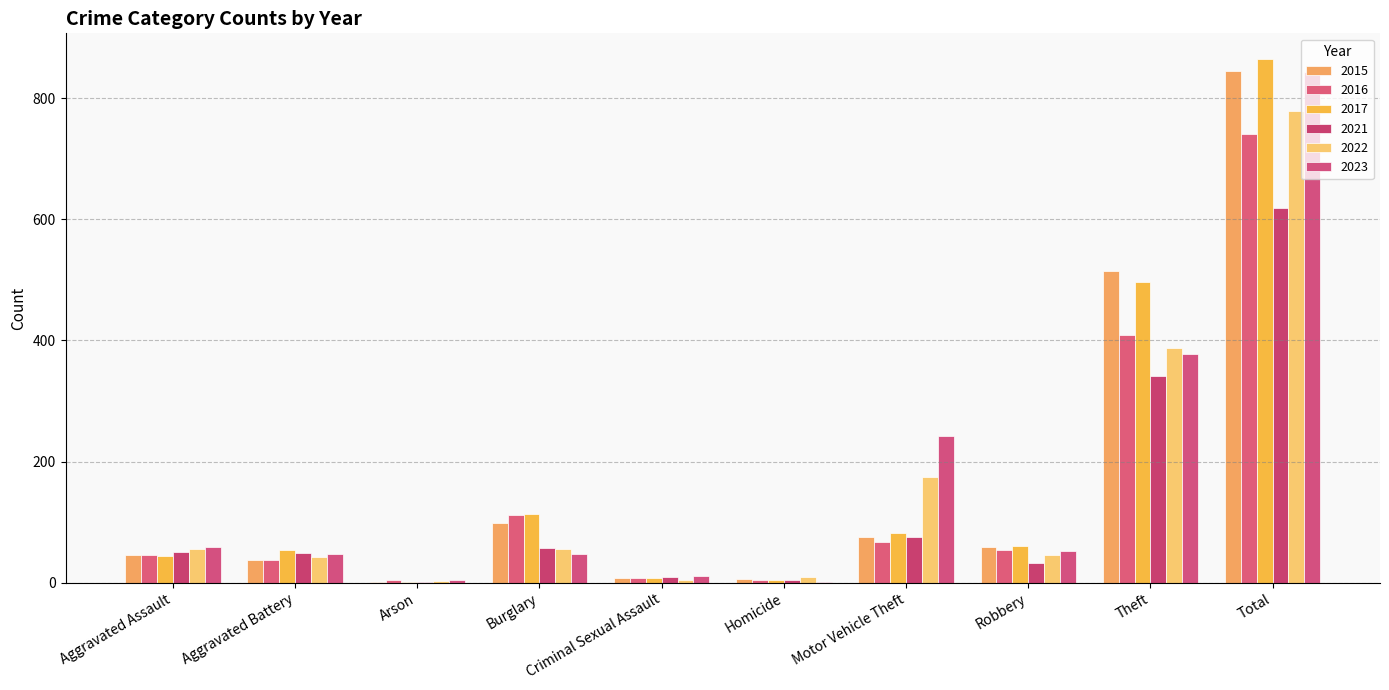

How many groups of bars are there?

10